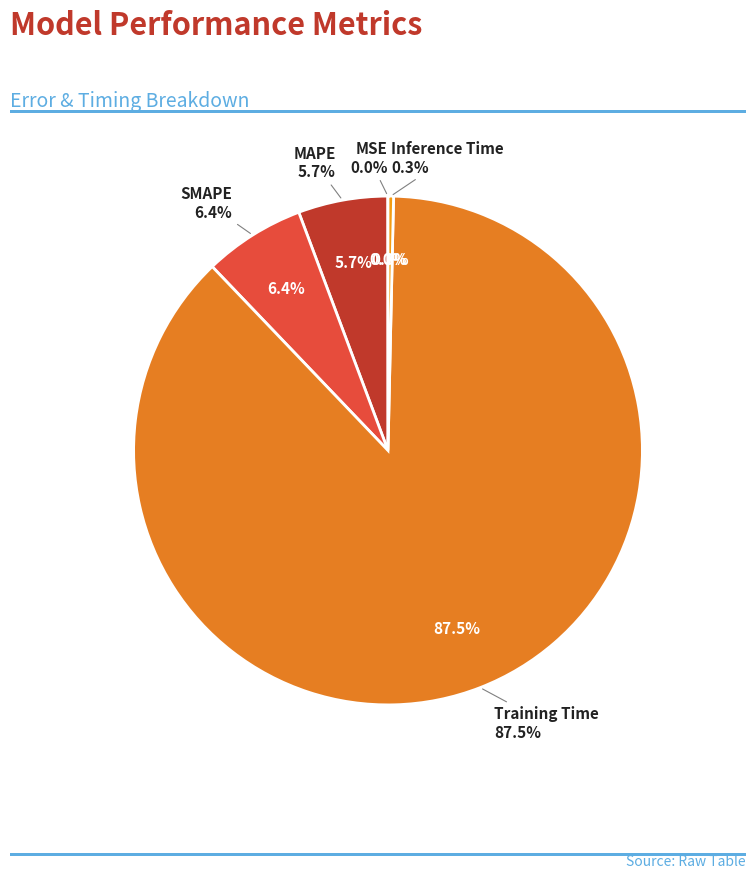

Which slice represents more than half of the pie?

Training Time